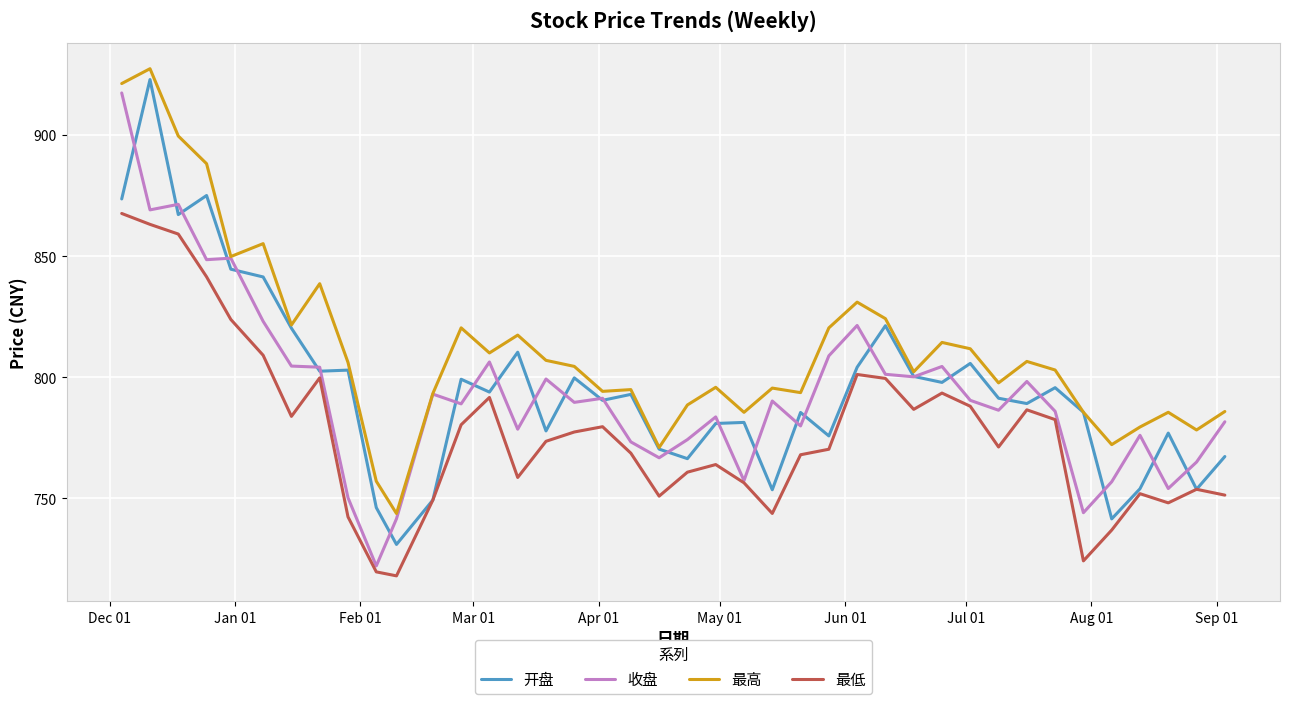

What is the average value of the 最低 series?

777.4